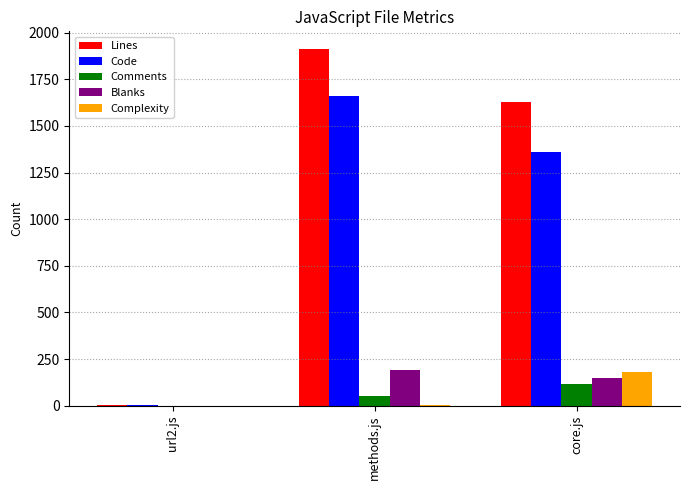

At which category does the chart reach its peak across all series?

methods.js